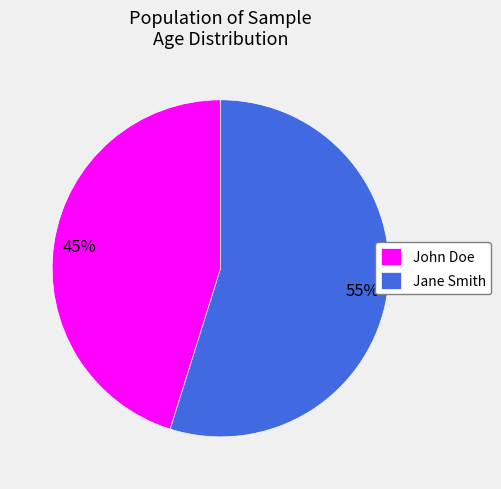

How many slices are in this pie chart?

2